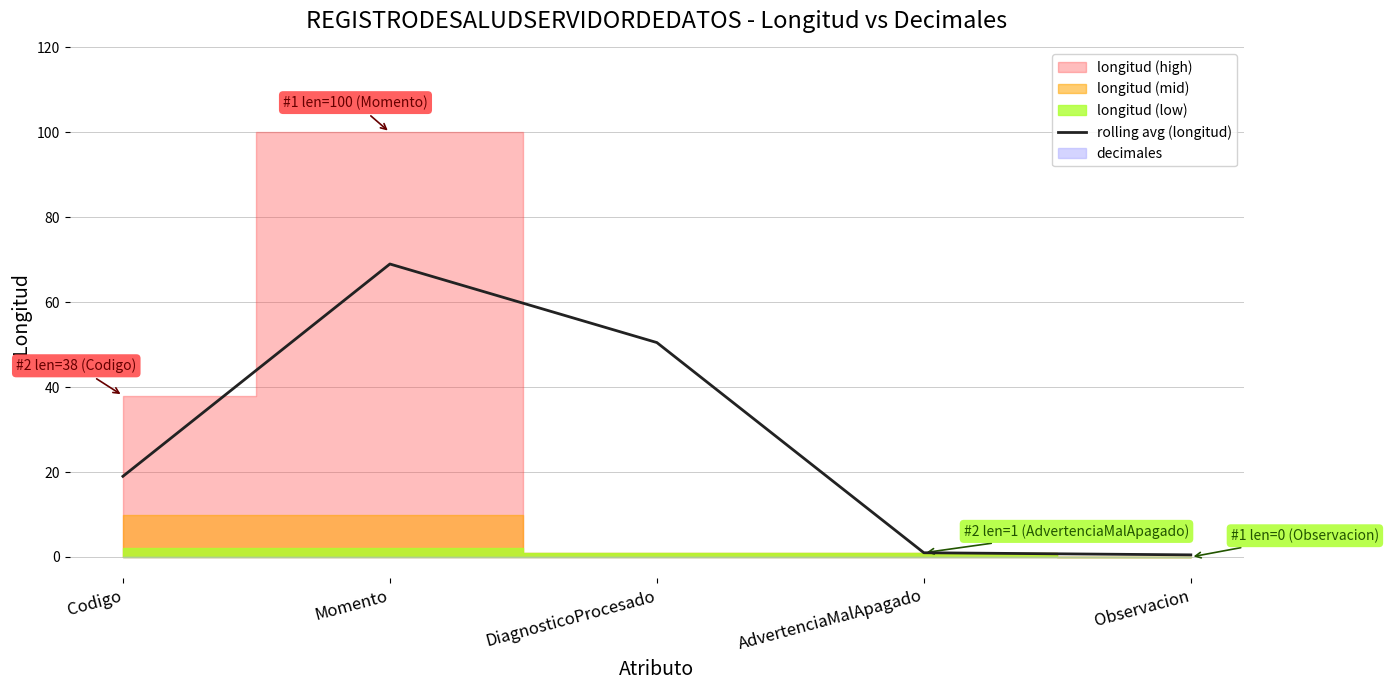

How many values exceed 19?

2